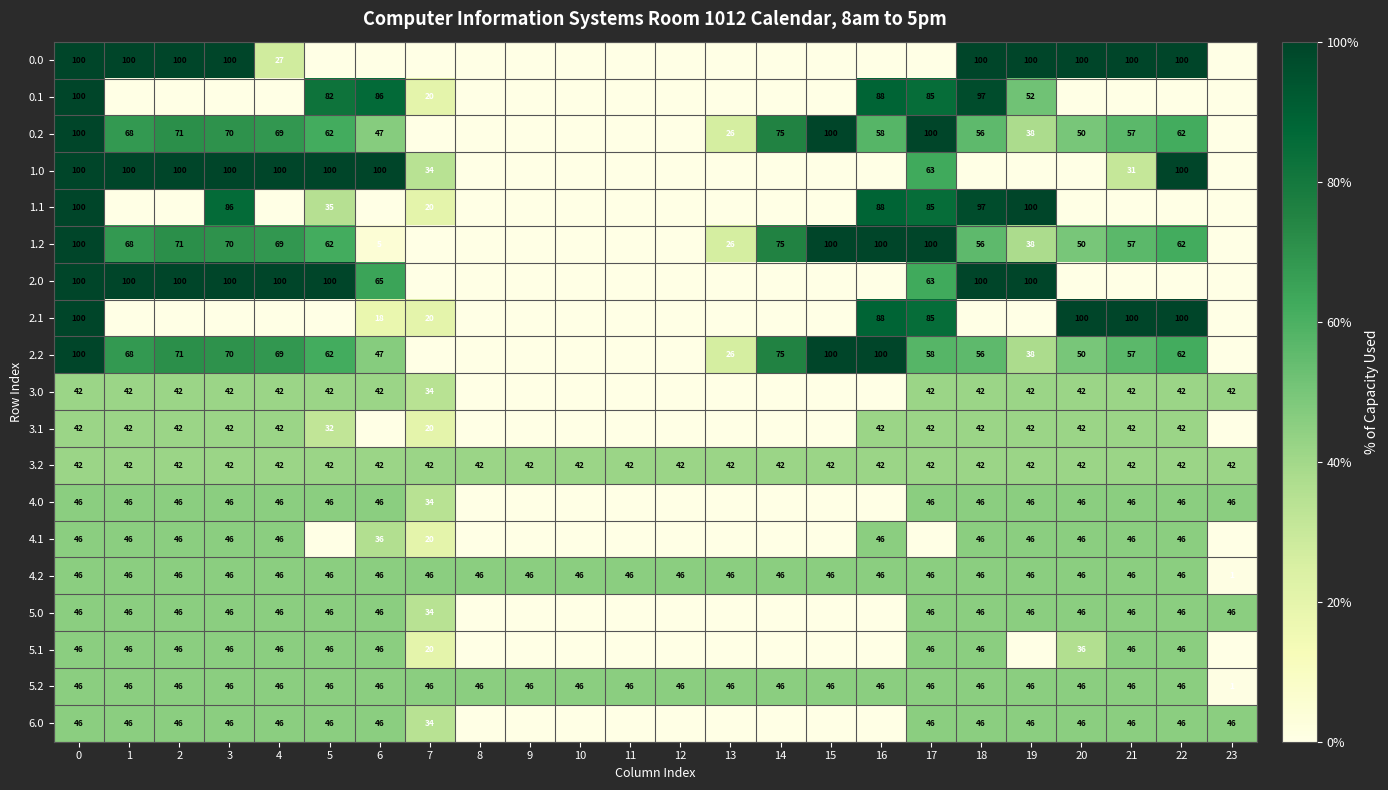

What is the difference between the 0.2 values at 3 and 19?

32